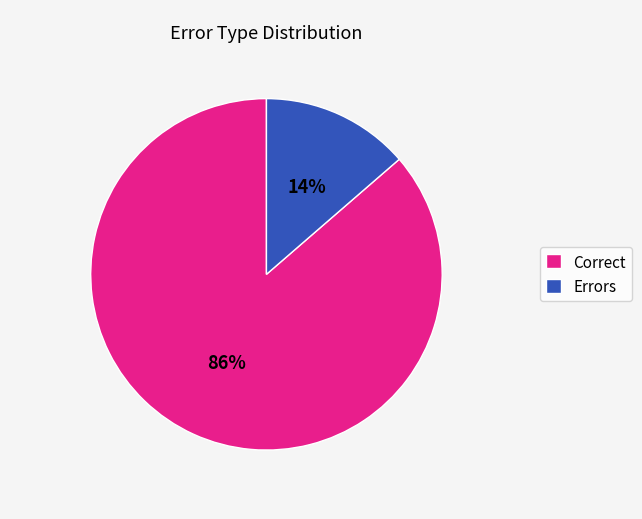

Combined, do Correct and Errors account for over 50%?

Yes